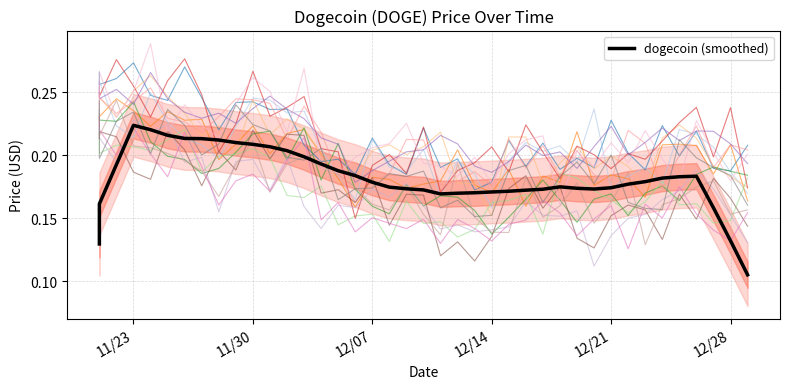

What is the value of the 34th point from the left?

0.2